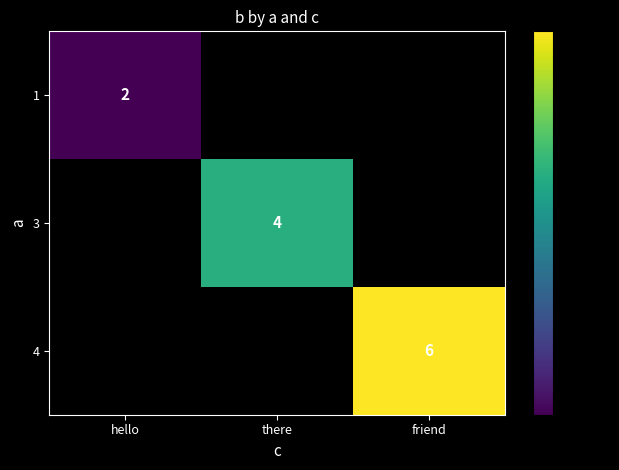

The value of 1 at hello is 1. True or false?

False